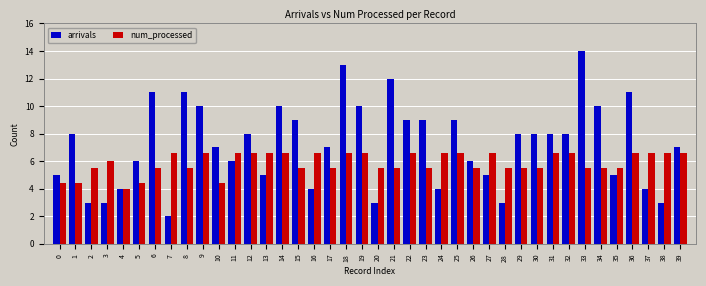

What are all the series names shown in the legend?

arrivals, num_processed